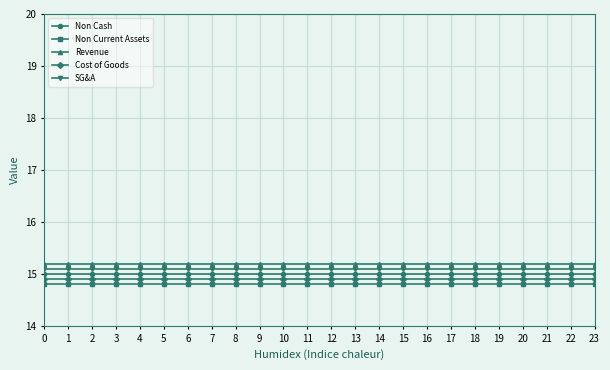

Is it true that Non Current Assets equals 14.8 at 3?

True